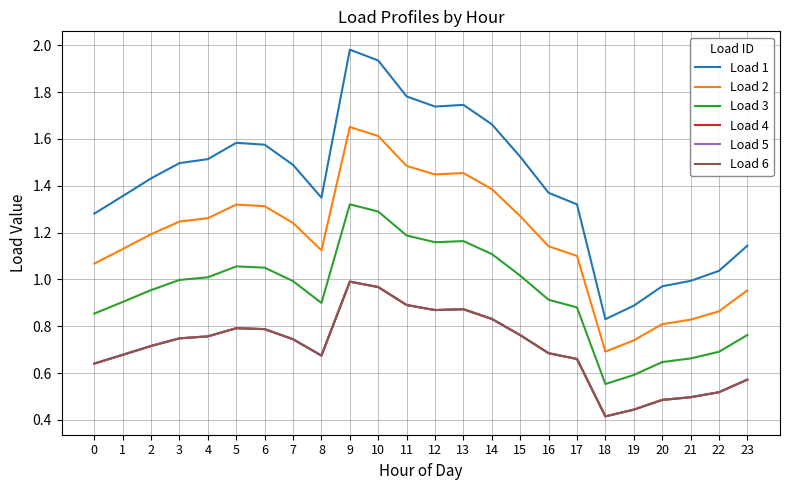

Reading left to right, what are all the values shown in this chart?

Load 1: 1.3	1.4	1.4	1.5	1.5	1.6	1.6	1.5	1.3	2.0	1.9	1.8	1.7	1.7	1.7	1.5	1.4	1.3	0.8	0.9	1.0	1.0	1.0	1.1
Load 2: 1.1	1.1	1.2	1.2	1.3	1.3	1.3	1.2	1.1	1.7	1.6	1.5	1.4	1.5	1.4	1.3	1.1	1.1	0.7	0.7	0.8	0.8	0.9	1.0
Load 3: 0.9	0.9	1.0	1.0	1.0	1.1	1.1	1.0	0.9	1.3	1.3	1.2	1.2	1.2	1.1	1.0	0.9	0.9	0.6	0.6	0.6	0.7	0.7	0.8
Load 4: 0.6	0.7	0.7	0.7	0.8	0.8	0.8	0.7	0.7	1.0	1.0	0.9	0.9	0.9	0.8	0.8	0.7	0.7	0.4	0.4	0.5	0.5	0.5	0.6
Load 5: 0.6	0.7	0.7	0.7	0.8	0.8	0.8	0.7	0.7	1.0	1.0	0.9	0.9	0.9	0.8	0.8	0.7	0.7	0.4	0.4	0.5	0.5	0.5	0.6
Load 6: 0.6	0.7	0.7	0.7	0.8	0.8	0.8	0.7	0.7	1.0	1.0	0.9	0.9	0.9	0.8	0.8	0.7	0.7	0.4	0.4	0.5	0.5	0.5	0.6